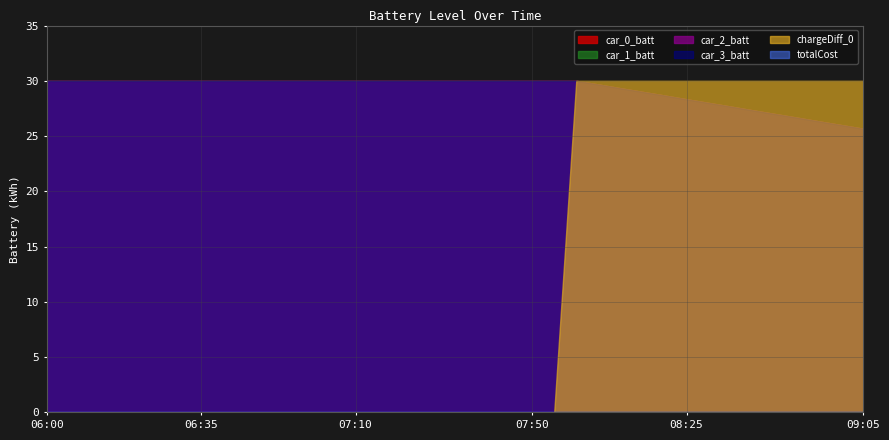

What is the greatest value displayed?

30.0